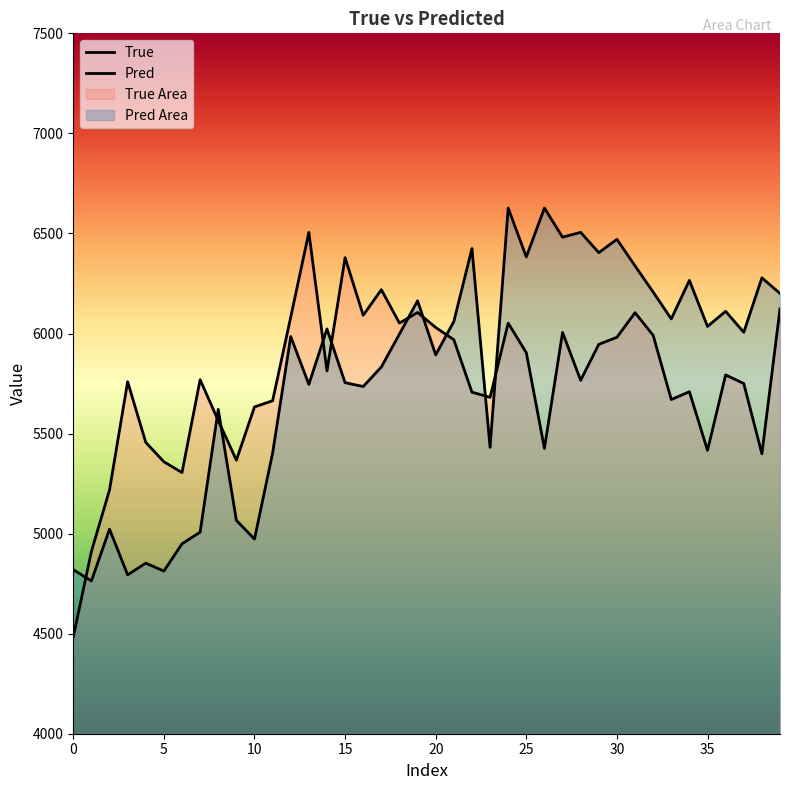

Is it true that Pred equals 5832.7 at 17?

True